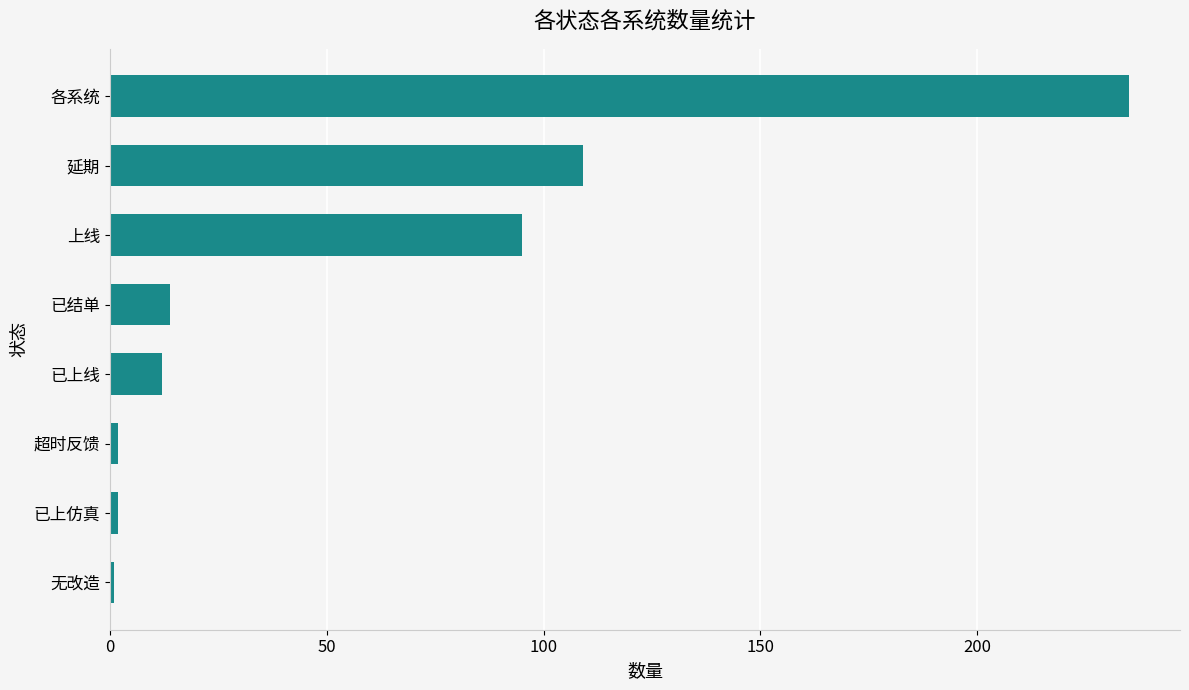

Is it true that the value at 延期 is 59?

False